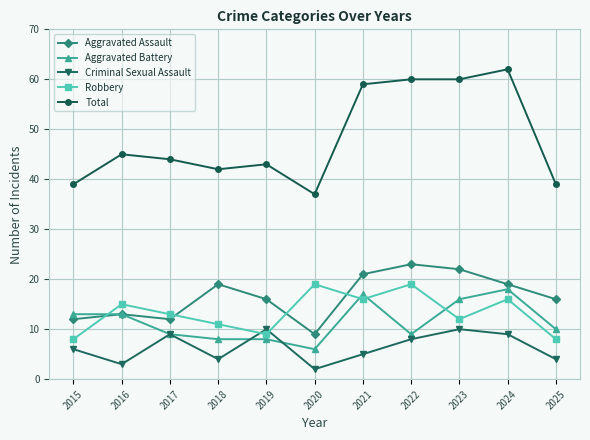

True or false: Total and Aggravated Assault intersect in this chart.

False